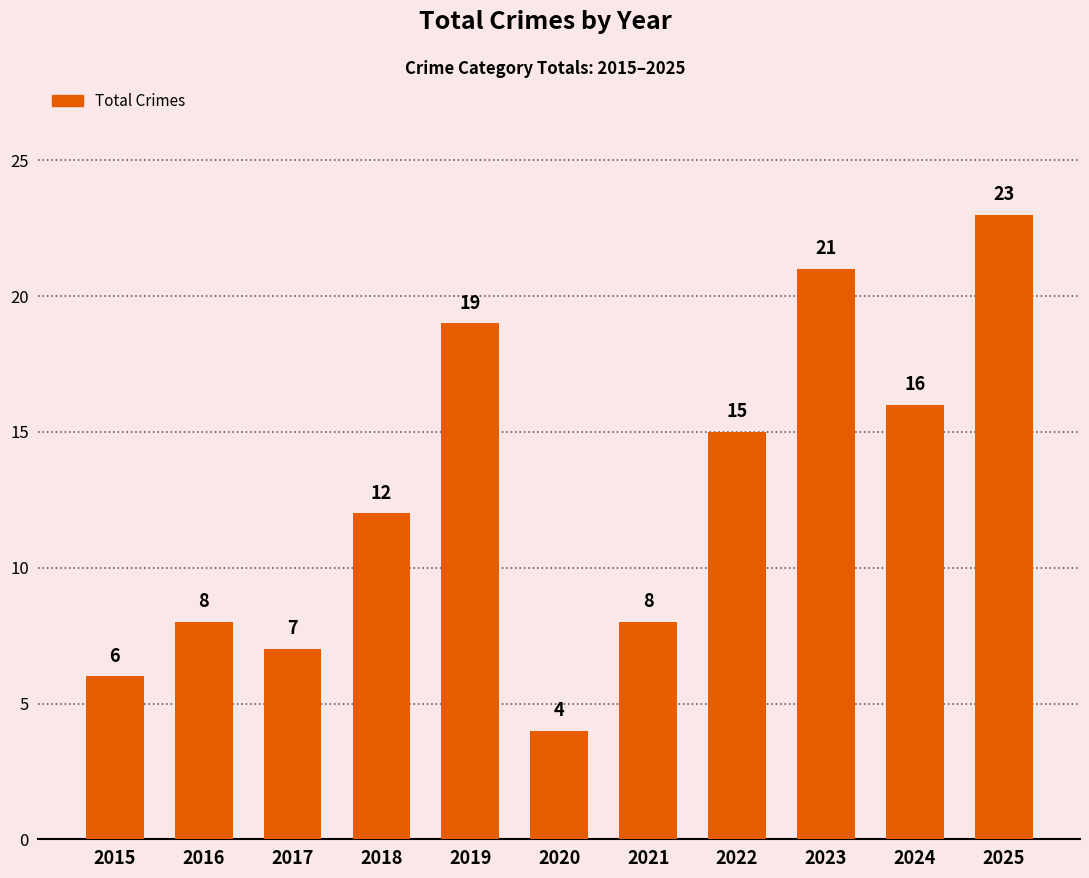

Which label corresponds to the largest value in the chart?

2025